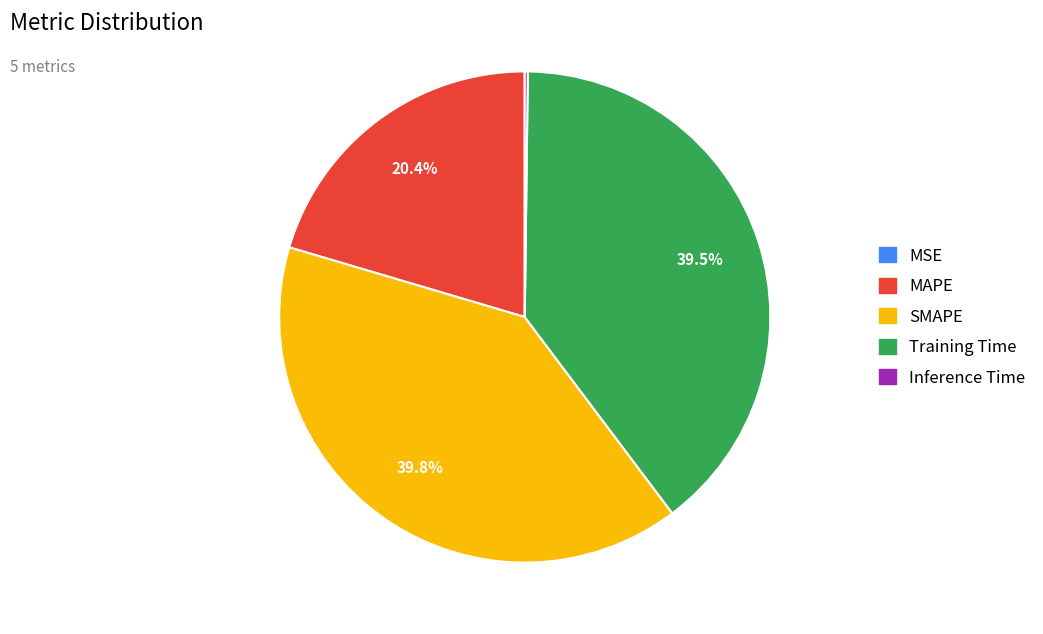

Which has a higher value, MAPE or SMAPE?

SMAPE